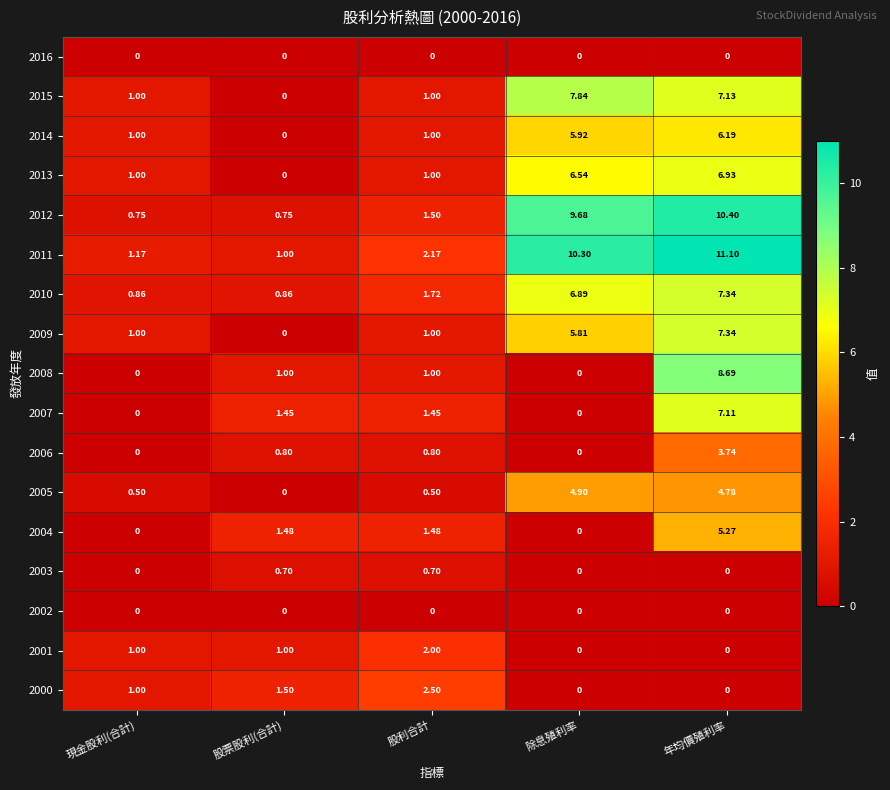

Is the value of 2002 at 除息殖利率 greater than the value of 2006 at 年均價殖利率?

No